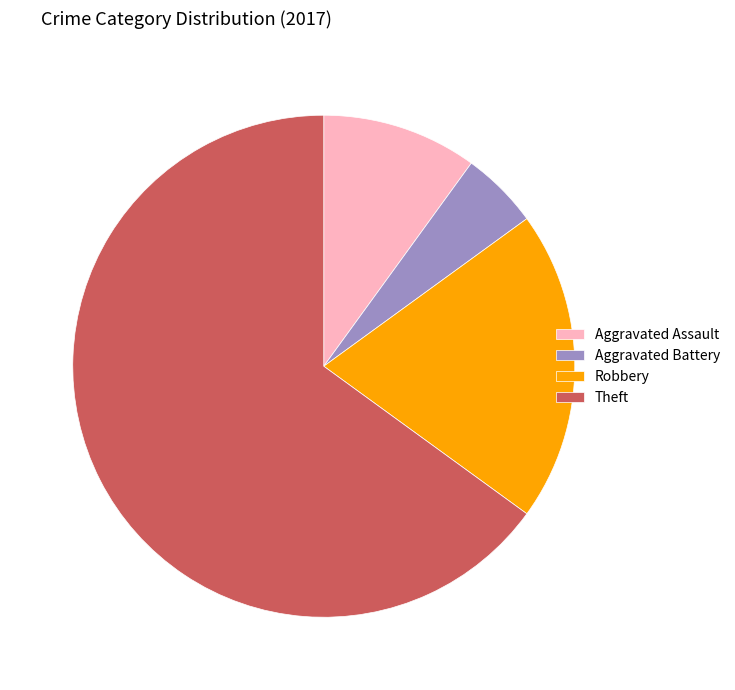

Is it true that Robbery is 27% of the pie?

False